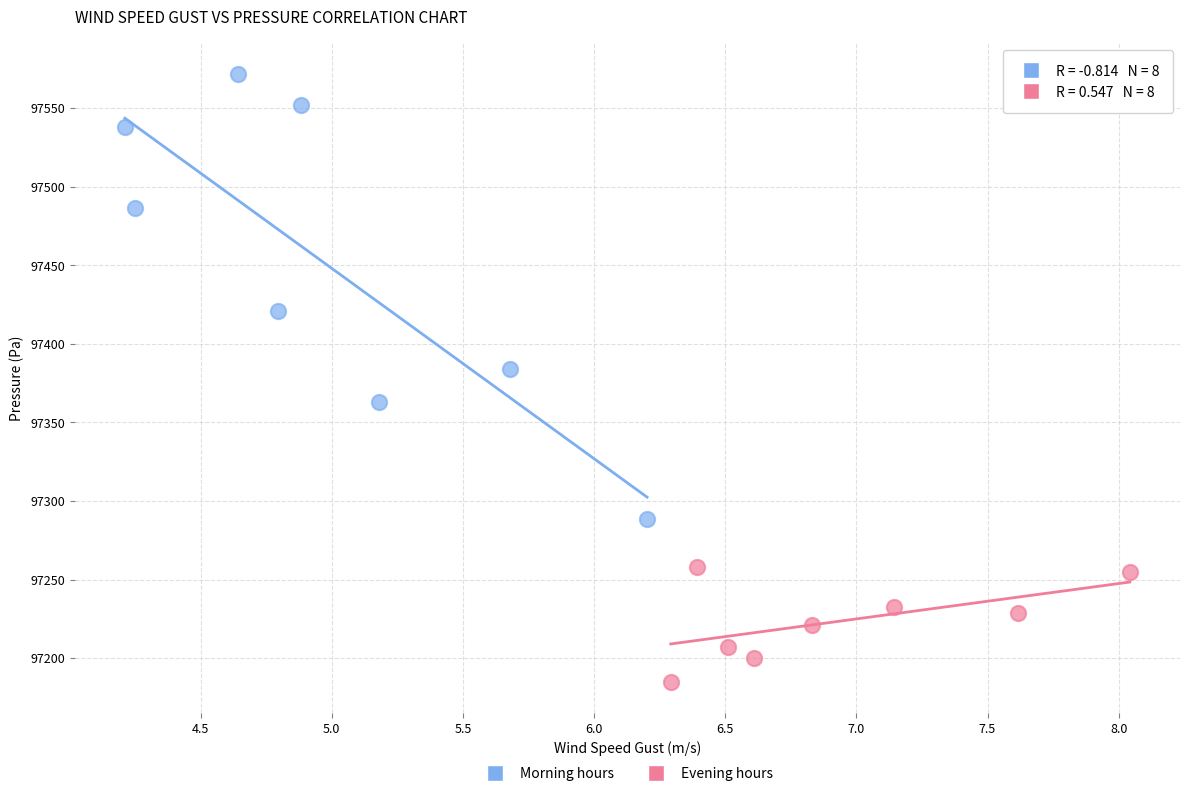

What are all the series names shown in the legend?

Morning hours, Evening hours